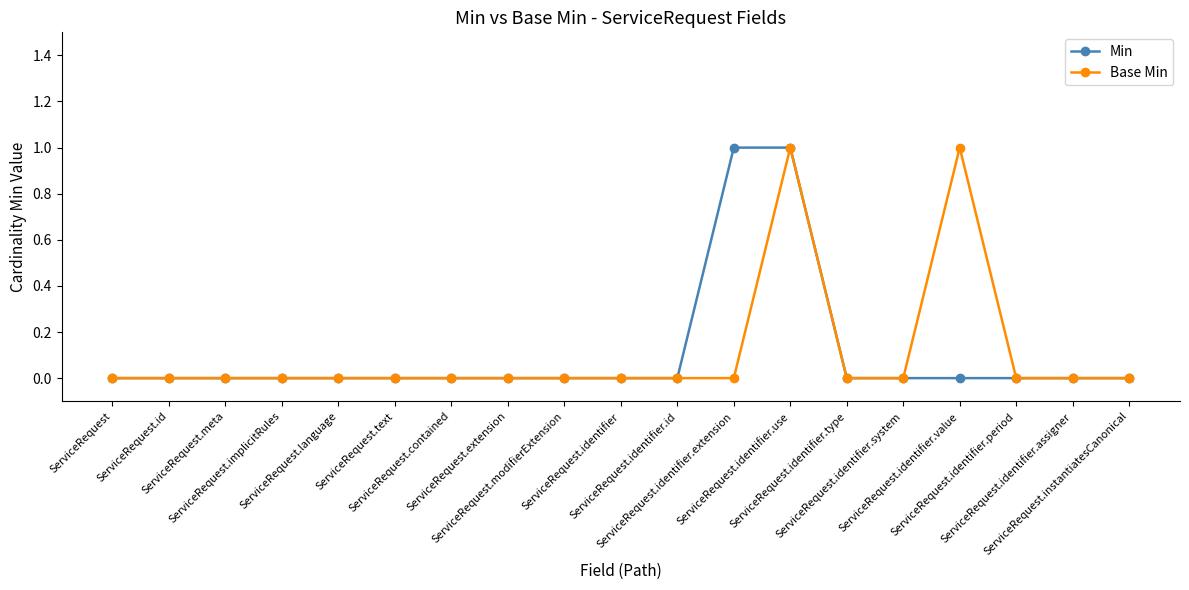

Reading right to left, transcribe all the data shown in this chart.

Min: 0	0	0	0	0	0	1	1	0	0	0	0	0	0	0	0	0	0	0
Base Min: 0	0	0	1	0	0	1	0	0	0	0	0	0	0	0	0	0	0	0